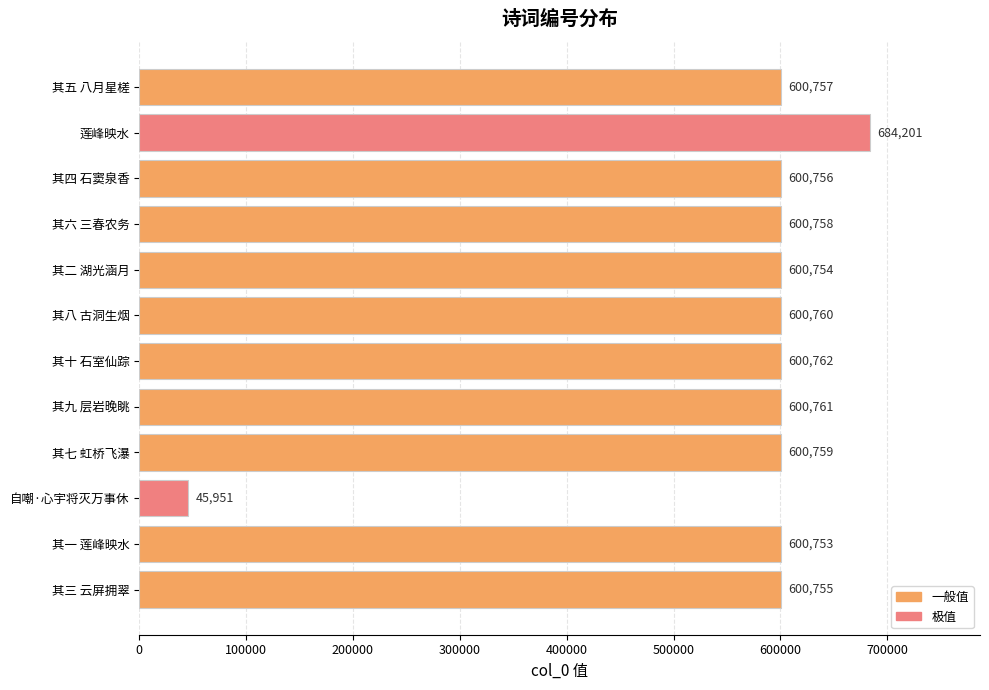

The value at 其三 云屏拥翠 is 600755. True or false?

True